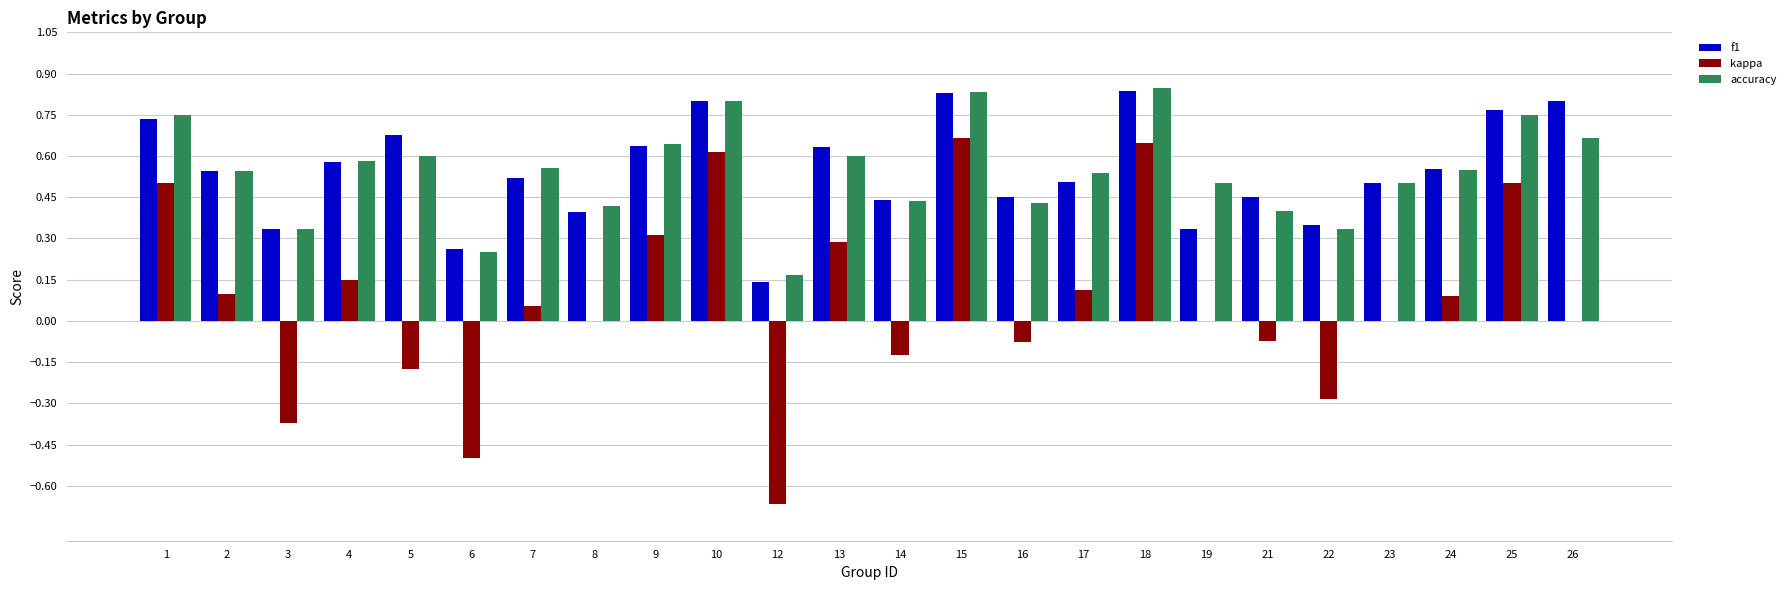

What is the total value across all series at 17?

1.2